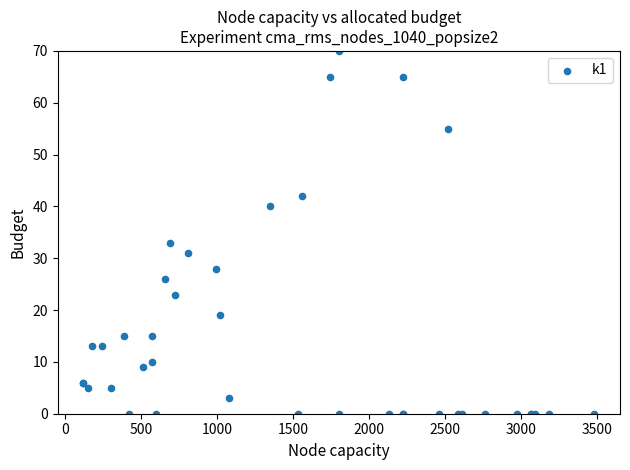

What Y value in the scatter plot is closest to 35?

33